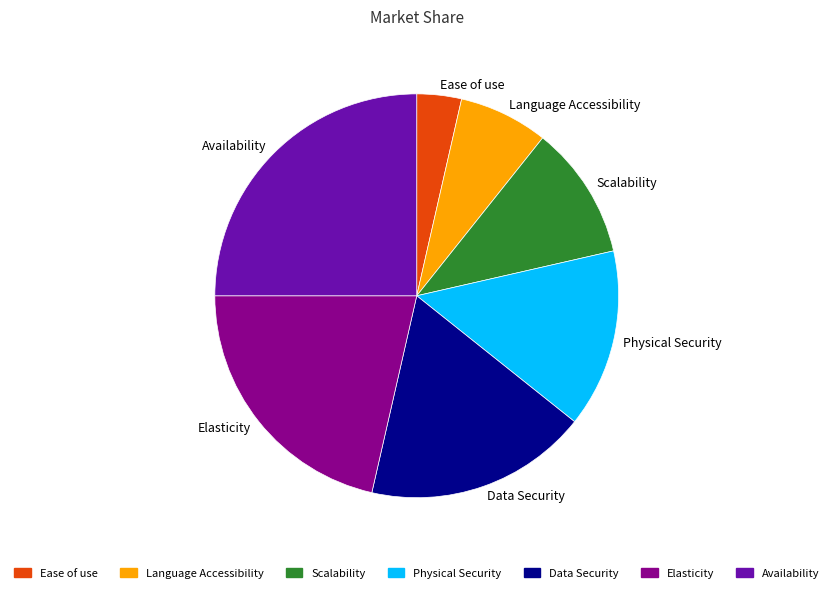

Which slice is the largest?

Availability